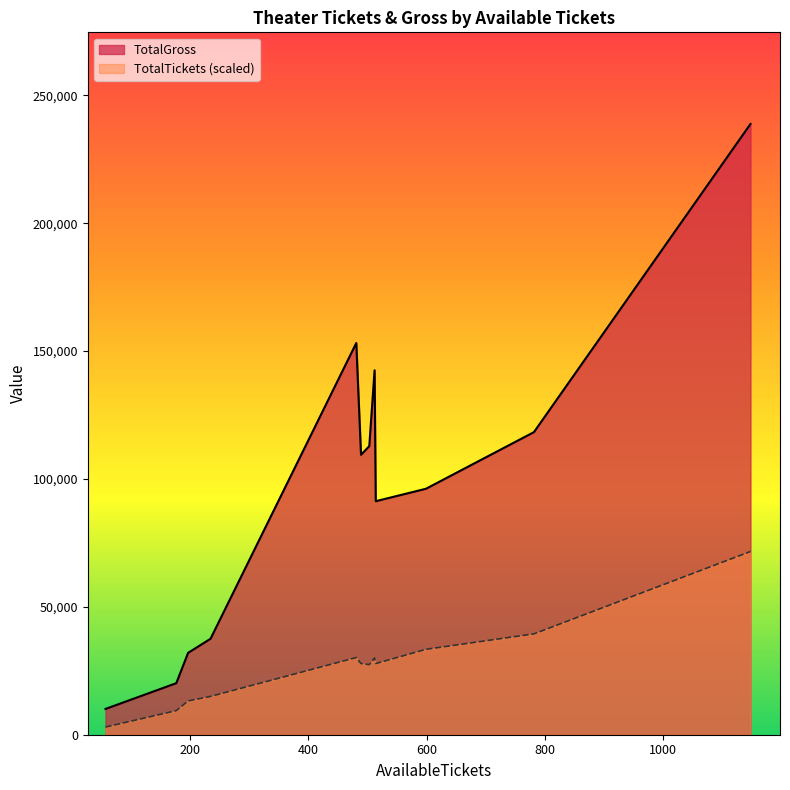

Which series has the widest spread of values?

TotalGross